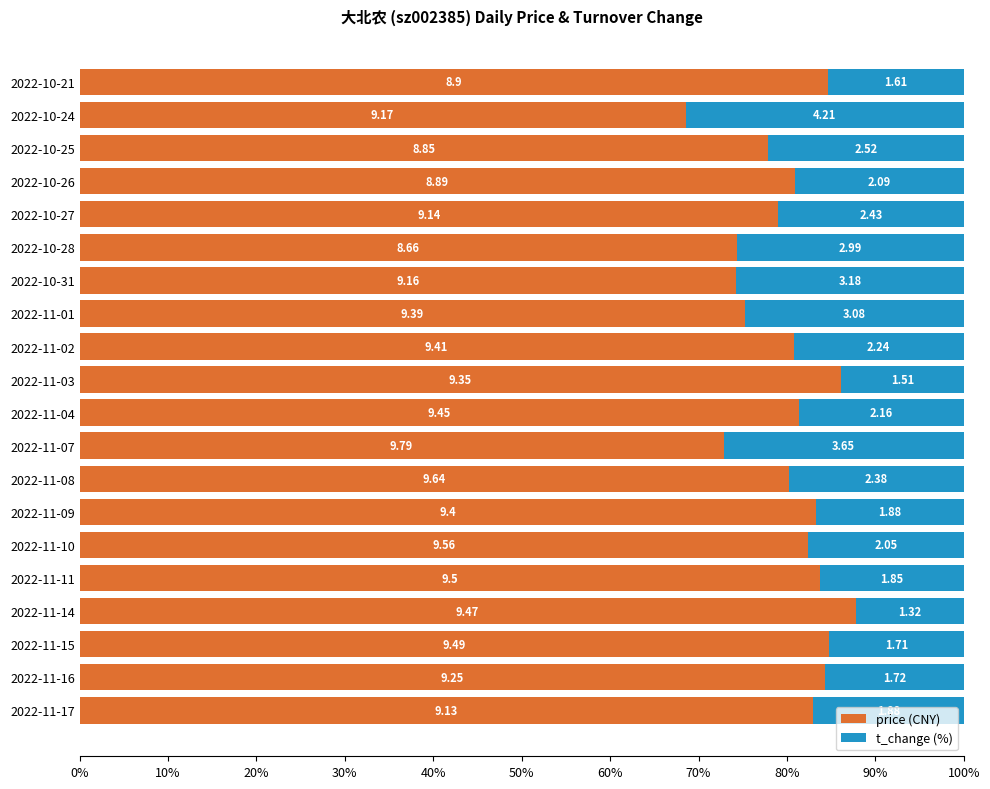

Is it true that price equals 124.8 at 2022-11-01?

False